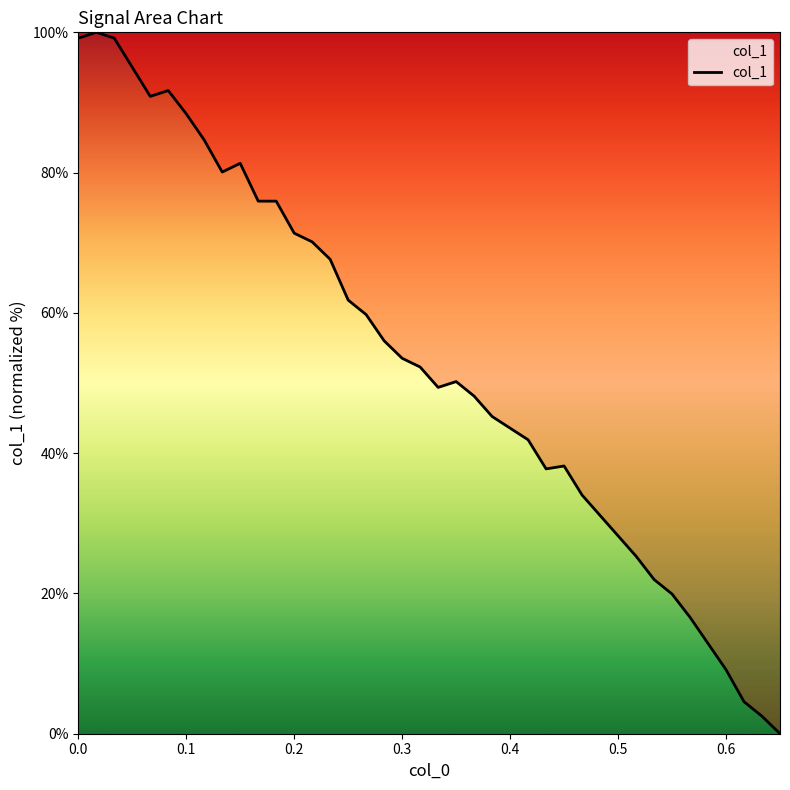

What is the greatest value displayed?

100.0